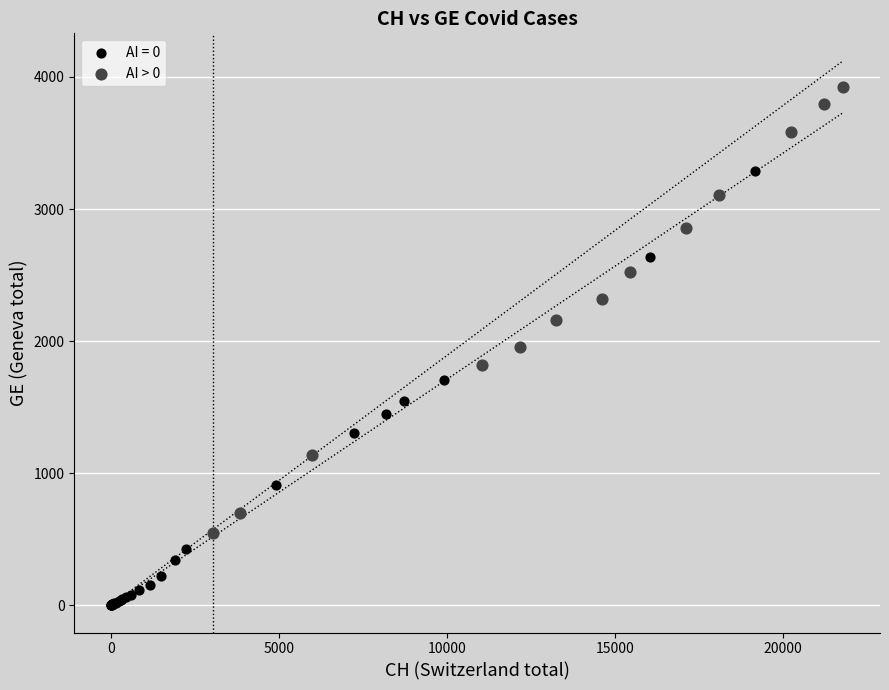

Which series reaches the minimum Y coordinate?

AI = 0